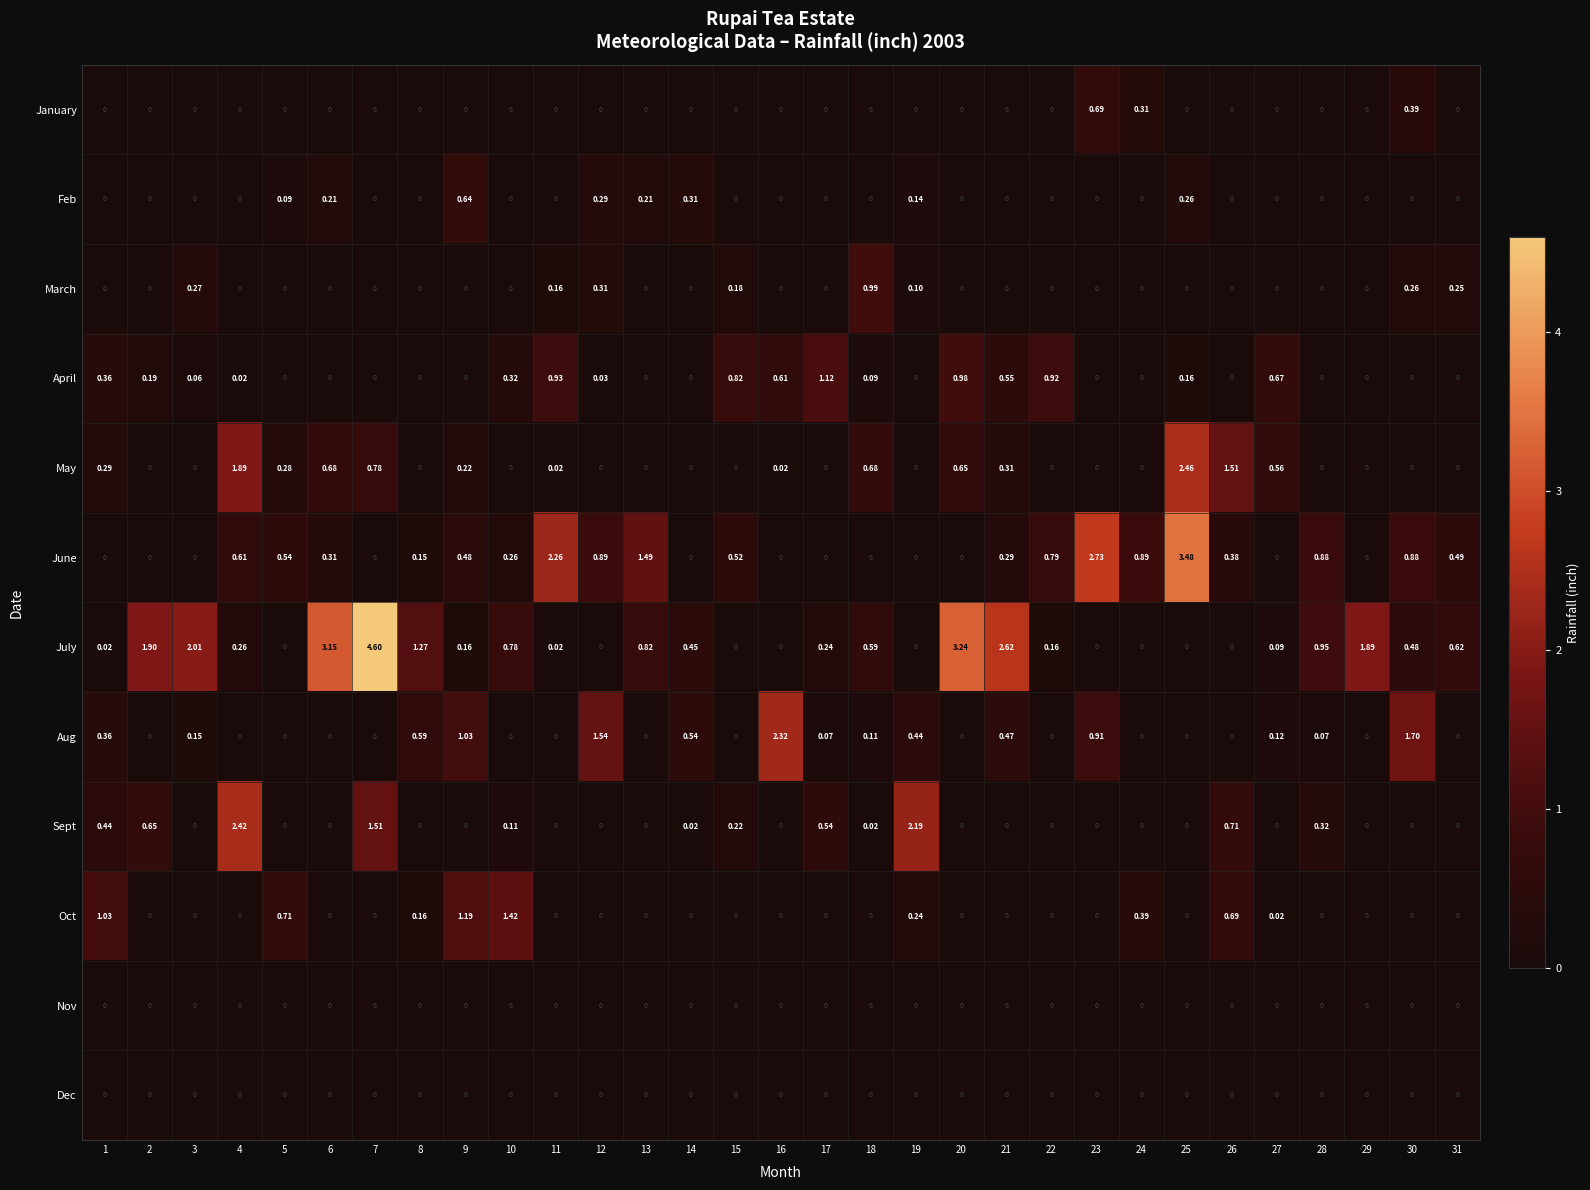

Which series has the largest total across all categories?

July